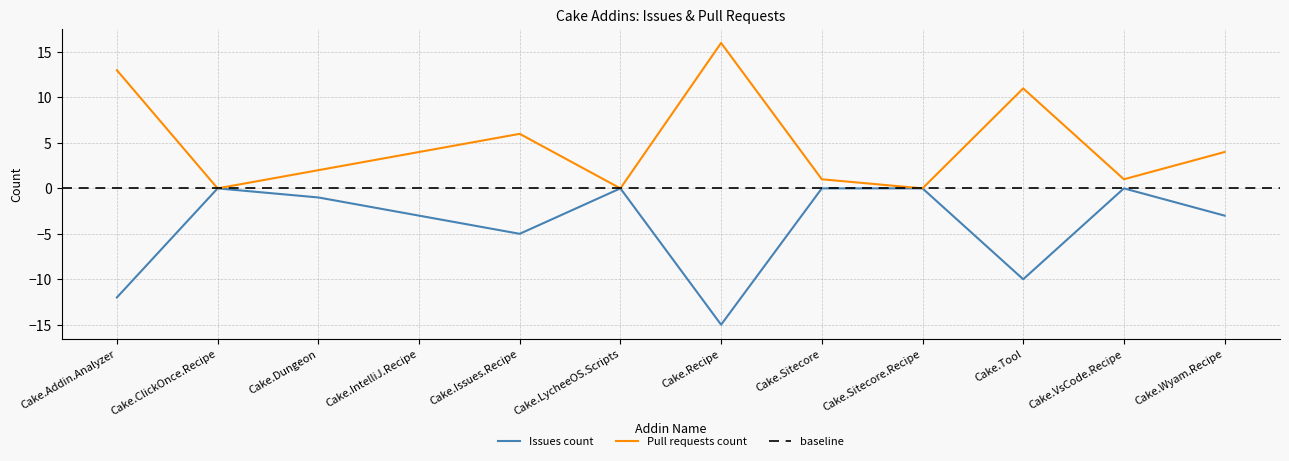

What is the minimum value shown in the chart?

-15